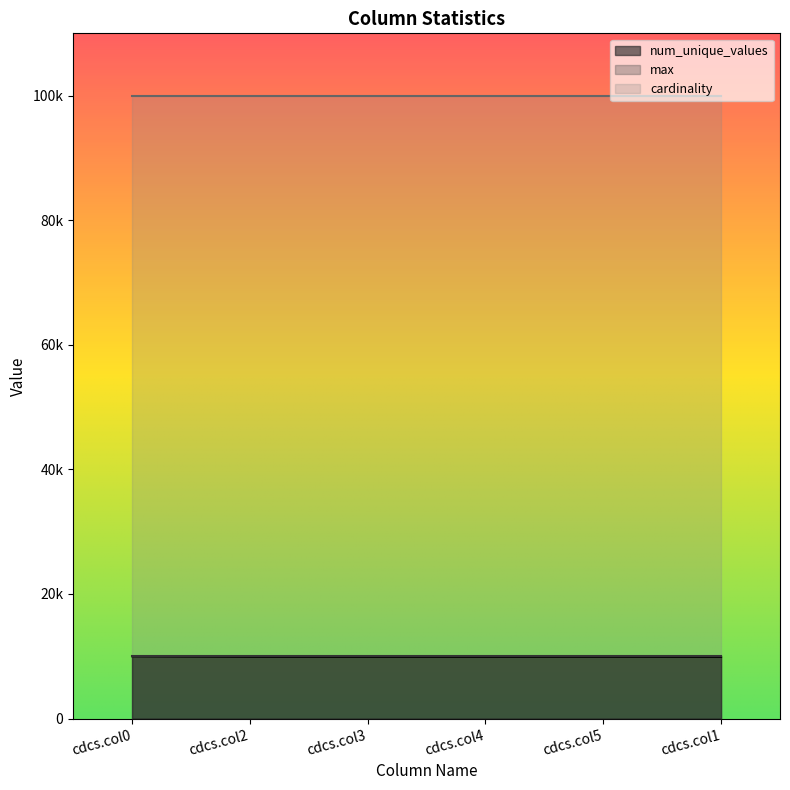

What is the sum of the cardinality values at cdcs.col2 and cdcs.col1?

200000